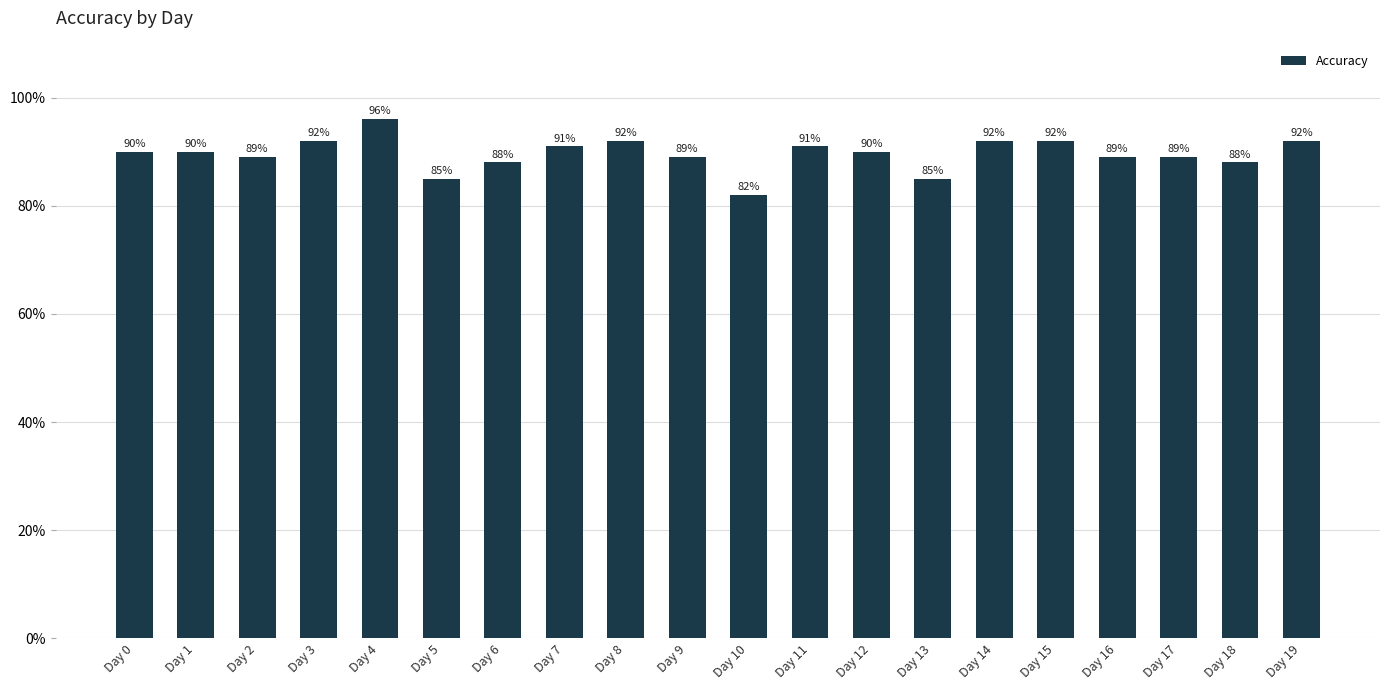

Does the chart contain any negative values?

No